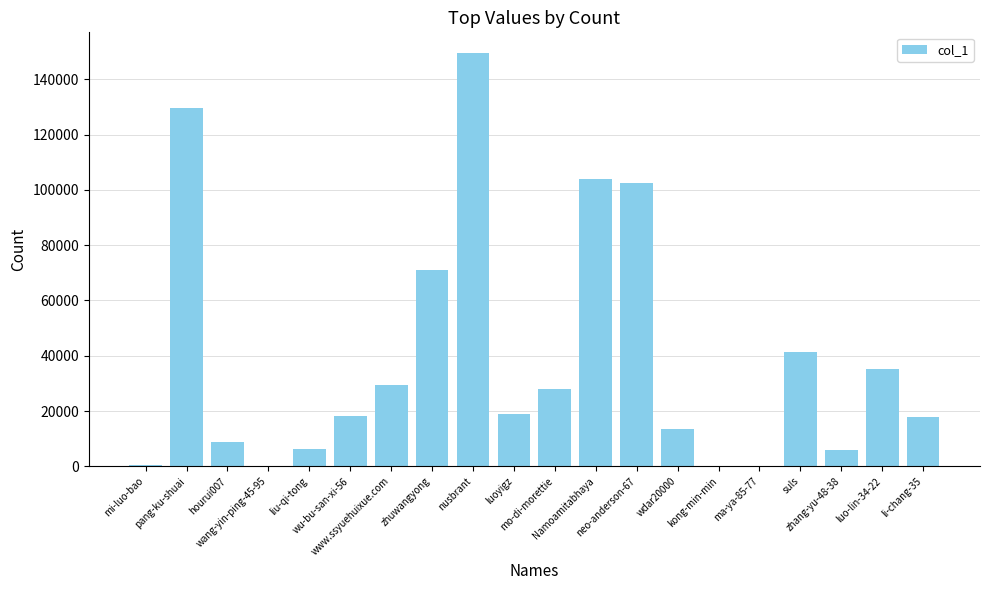

What is the difference between the values at hourui007 and neo-anderson-67?

93905